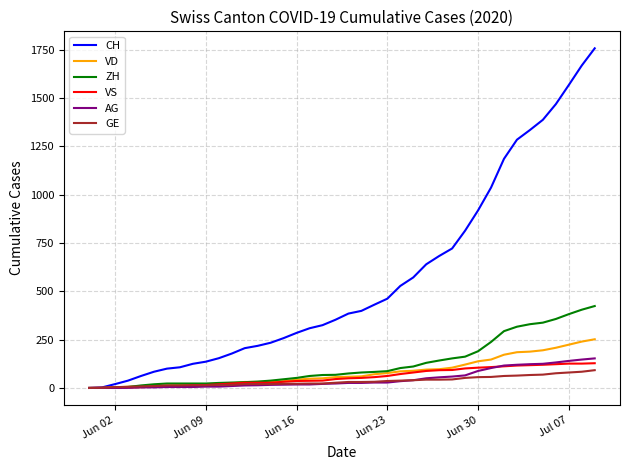

Which series has the widest spread of values?

CH